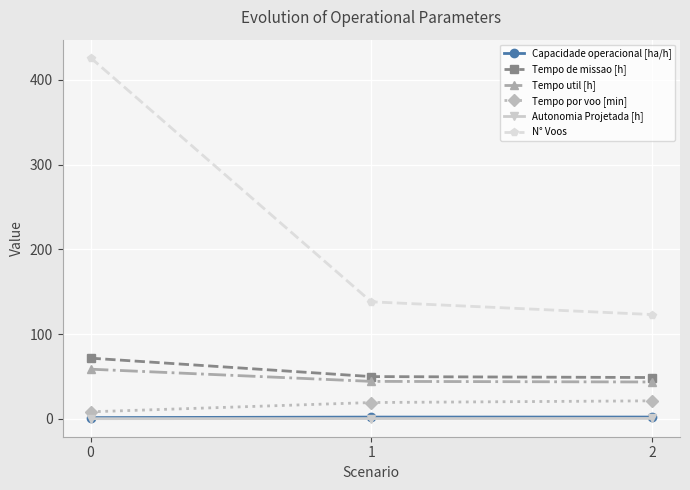

What are all the series names shown in the legend?

Capacidade operacional [ha/h], Tempo de missao [h], Tempo util [h], Tempo por voo [min], Autonomia Projetada [h], N° Voos